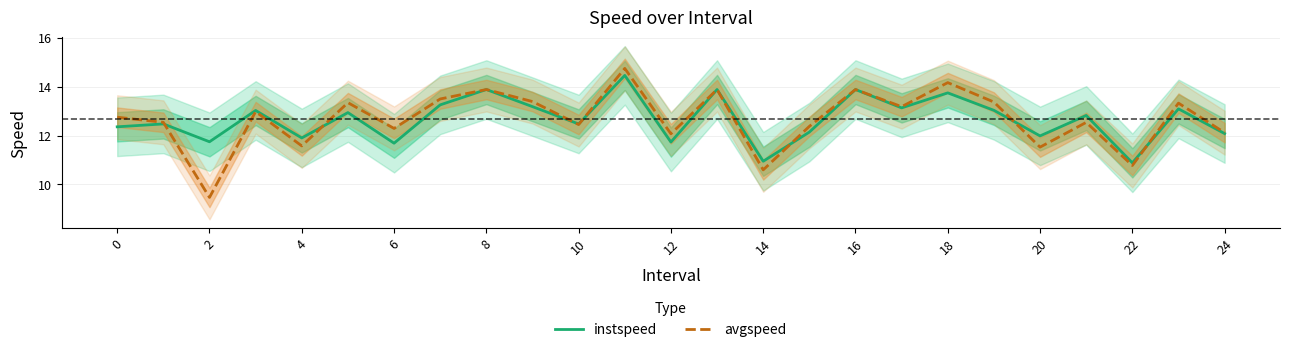

How many intersections are there between avgspeed and instspeed?

7